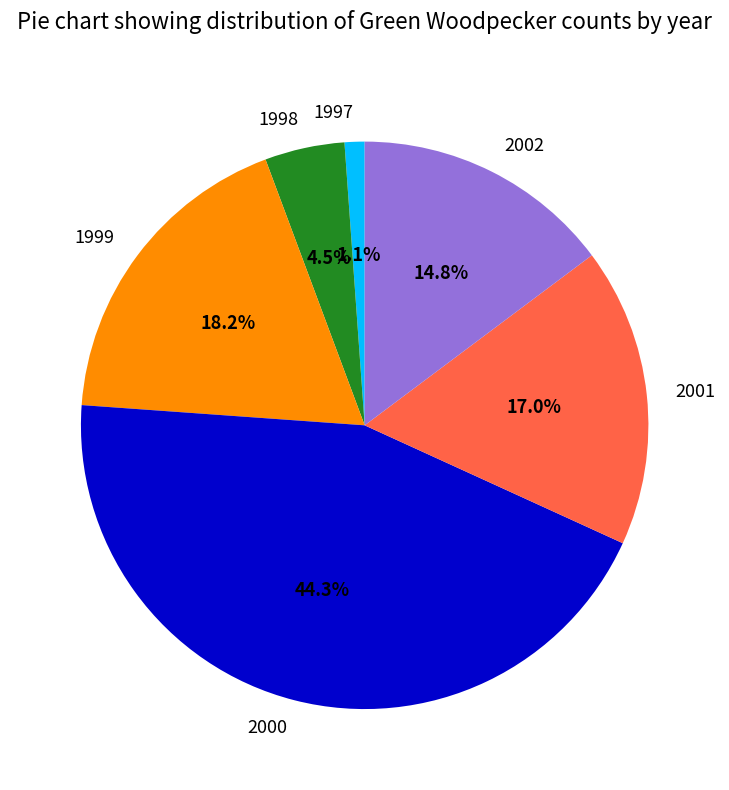

Is it true that 2001 is 17% of the pie?

True